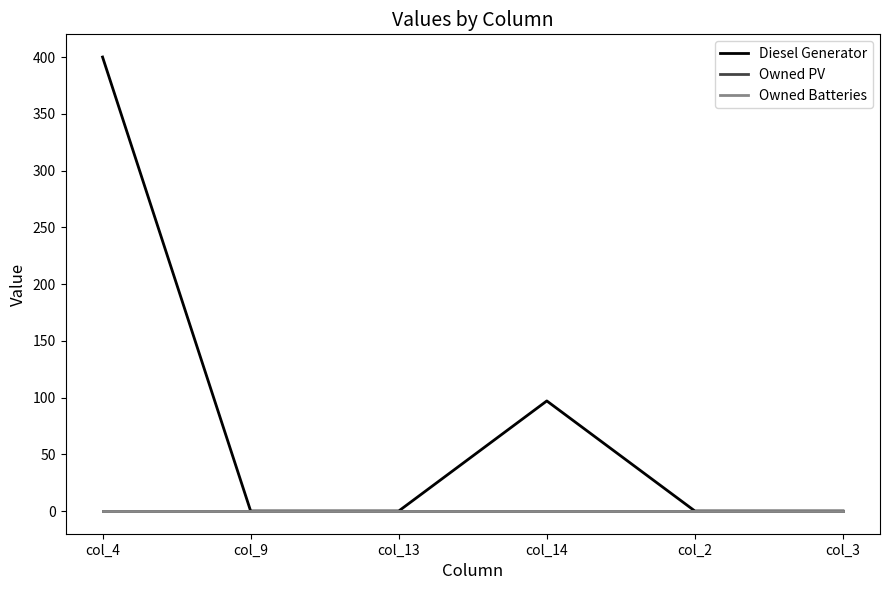

Count the Diesel Generator values in the range 0 to 97.

5